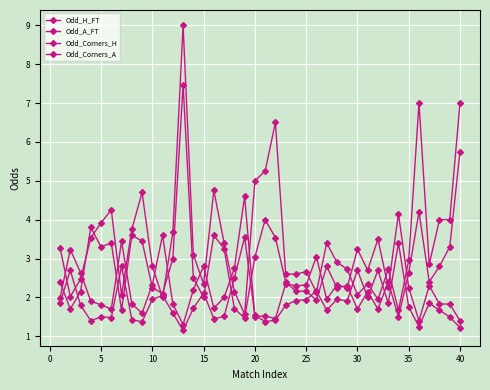

What is the difference between the second highest and second lowest values in the Odd_A_FT series?

5.3